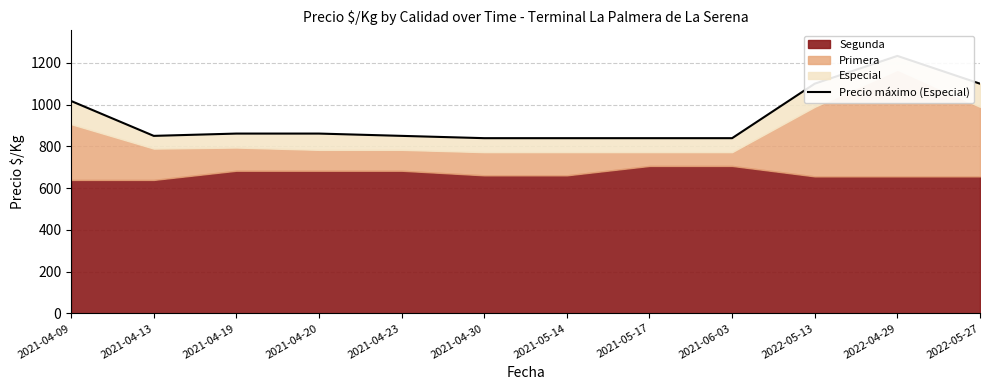

How many lines are shown in the chart?

1